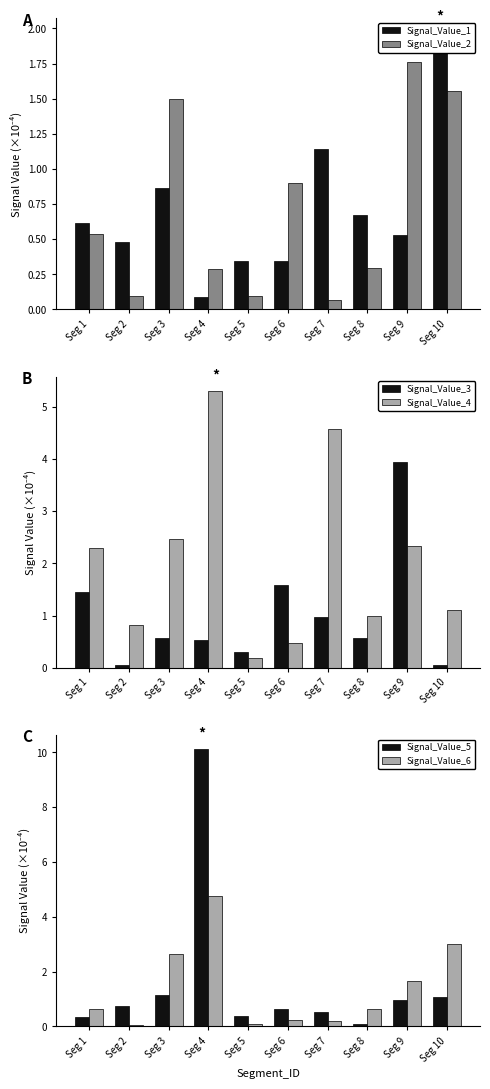

Reading left to right, transcribe all the data shown in this chart.

Signal_Value_1: Seg 1=0.6	Seg 2=0.5	Seg 3=0.9	Seg 4=0.1	Seg 5=0.3	Seg 6=0.3	Seg 7=1.1	Seg 8=0.7	Seg 9=0.5	Seg 10=2.0
Signal_Value_2: Seg 1=0.5	Seg 2=0.1	Seg 3=1.5	Seg 4=0.3	Seg 5=0.1	Seg 6=0.9	Seg 7=0.1	Seg 8=0.3	Seg 9=1.8	Seg 10=1.6
Signal_Value_3: Seg 1=1.5	Seg 2=0.1	Seg 3=0.6	Seg 4=0.5	Seg 5=0.3	Seg 6=1.6	Seg 7=1.0	Seg 8=0.6	Seg 9=3.9	Seg 10=0.0
Signal_Value_4: Seg 1=2.3	Seg 2=0.8	Seg 3=2.5	Seg 4=5.3	Seg 5=0.2	Seg 6=0.5	Seg 7=4.6	Seg 8=1.0	Seg 9=2.3	Seg 10=1.1
Signal_Value_5: Seg 1=0.3	Seg 2=0.8	Seg 3=1.2	Seg 4=10.1	Seg 5=0.4	Seg 6=0.6	Seg 7=0.5	Seg 8=0.1	Seg 9=0.9	Seg 10=1.1
Signal_Value_6: Seg 1=0.6	Seg 2=0.1	Seg 3=2.6	Seg 4=4.8	Seg 5=0.1	Seg 6=0.2	Seg 7=0.2	Seg 8=0.6	Seg 9=1.6	Seg 10=3.0